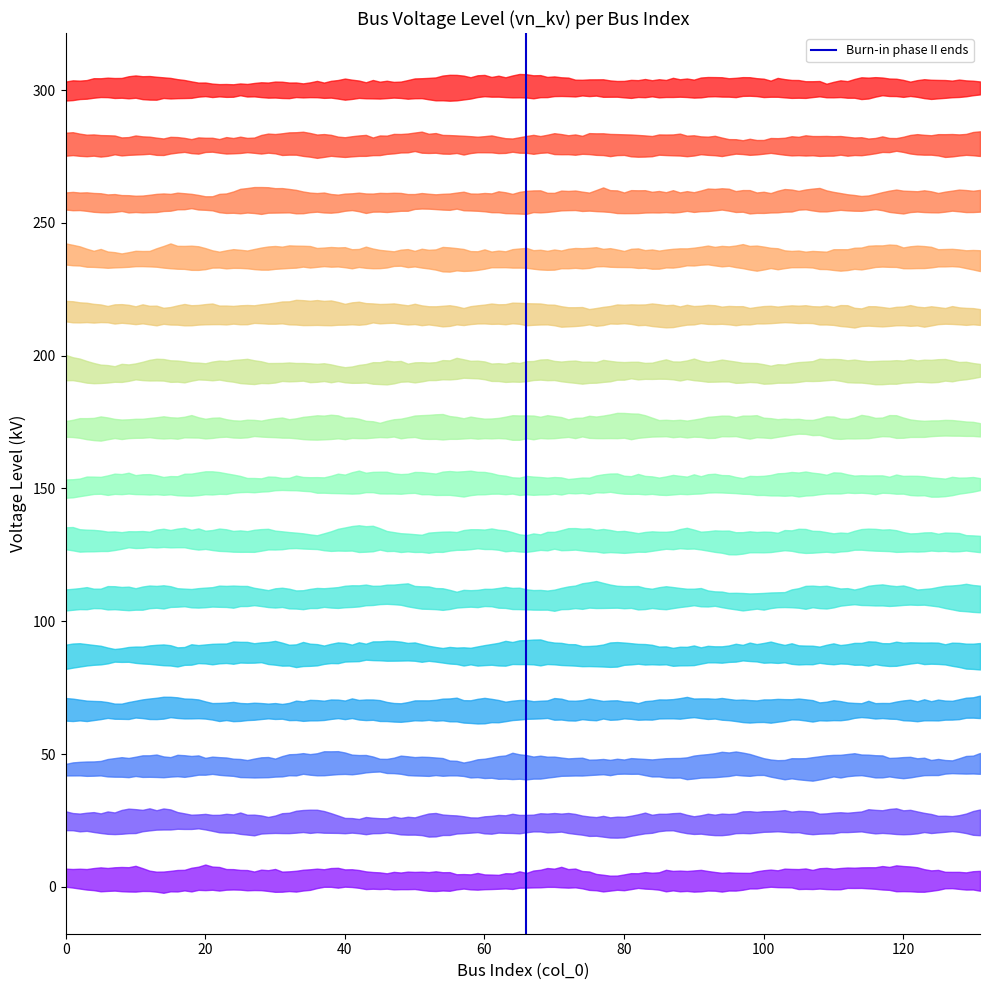

What is the change in value from 0 to 20?

+1